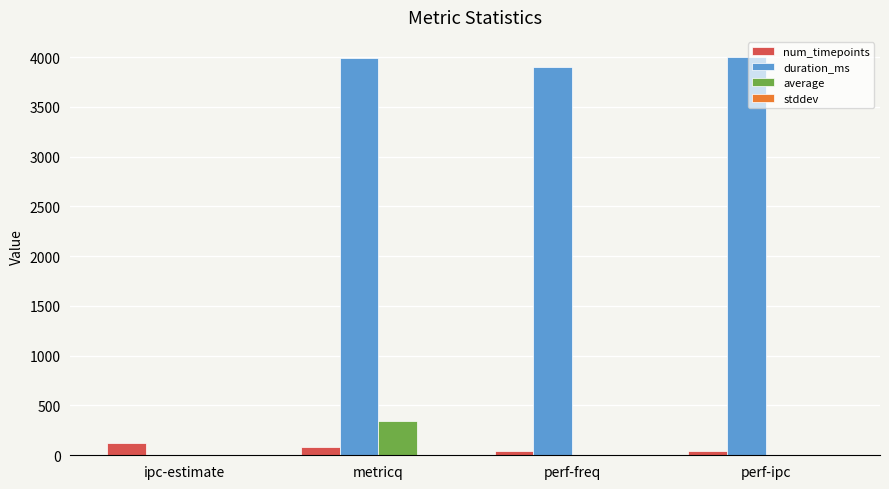

Which series has the largest total across all categories?

duration_ms